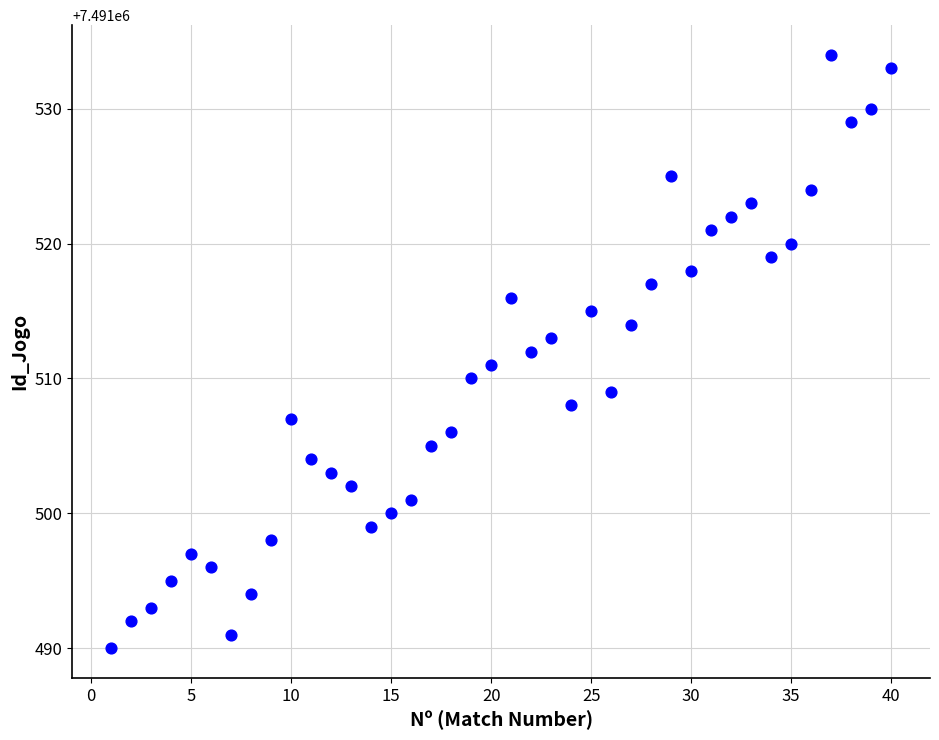

What is the range of X values (max minus min)?

39